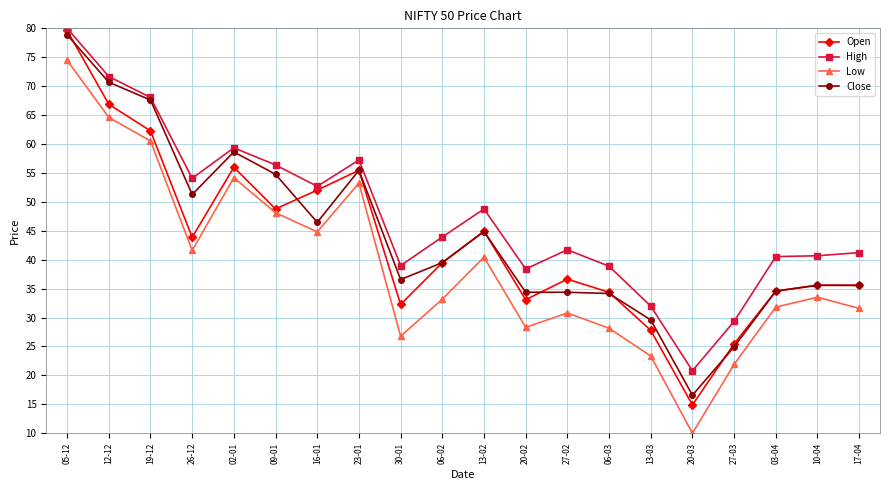

What are all the series names shown in the legend?

Open, High, Low, Close